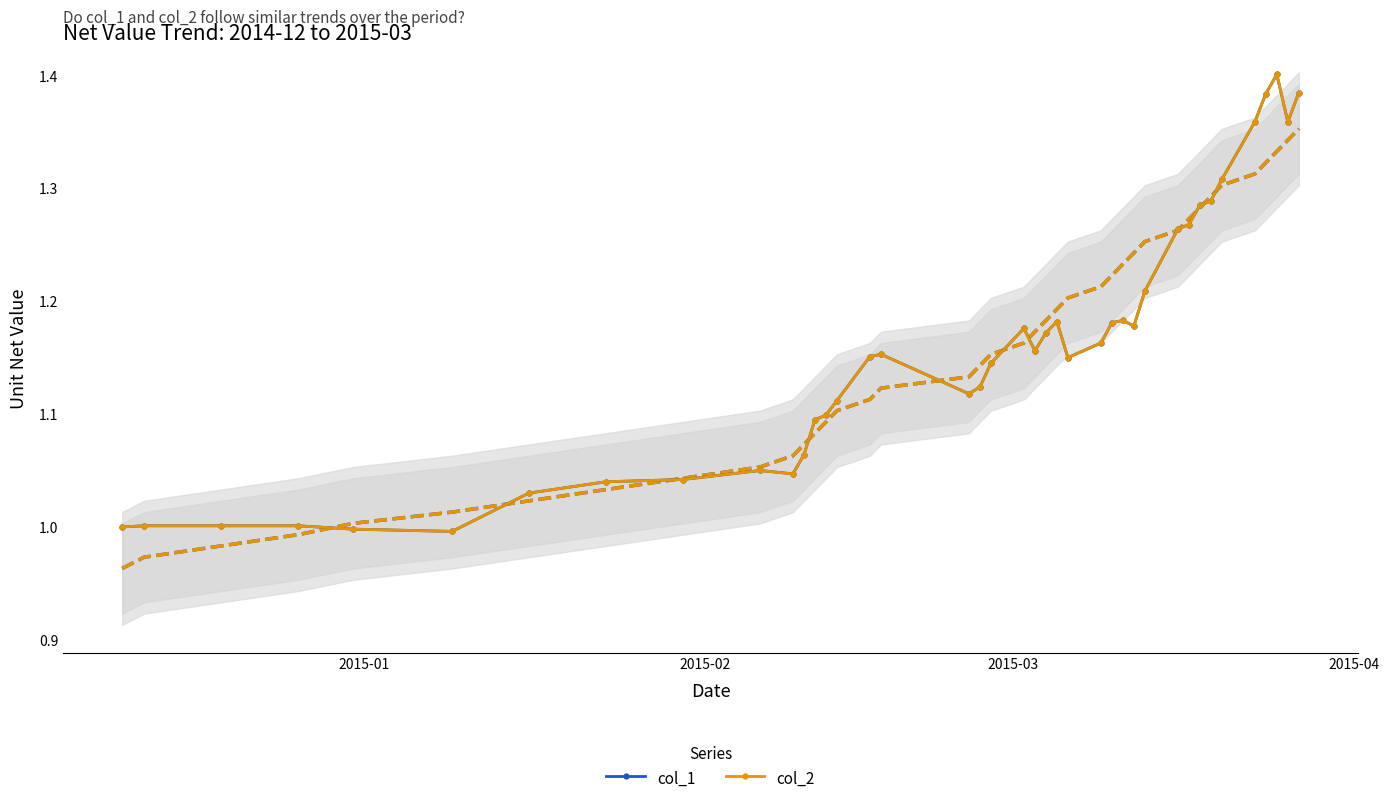

True or false: col_2 and col_1 intersect in this chart.

False